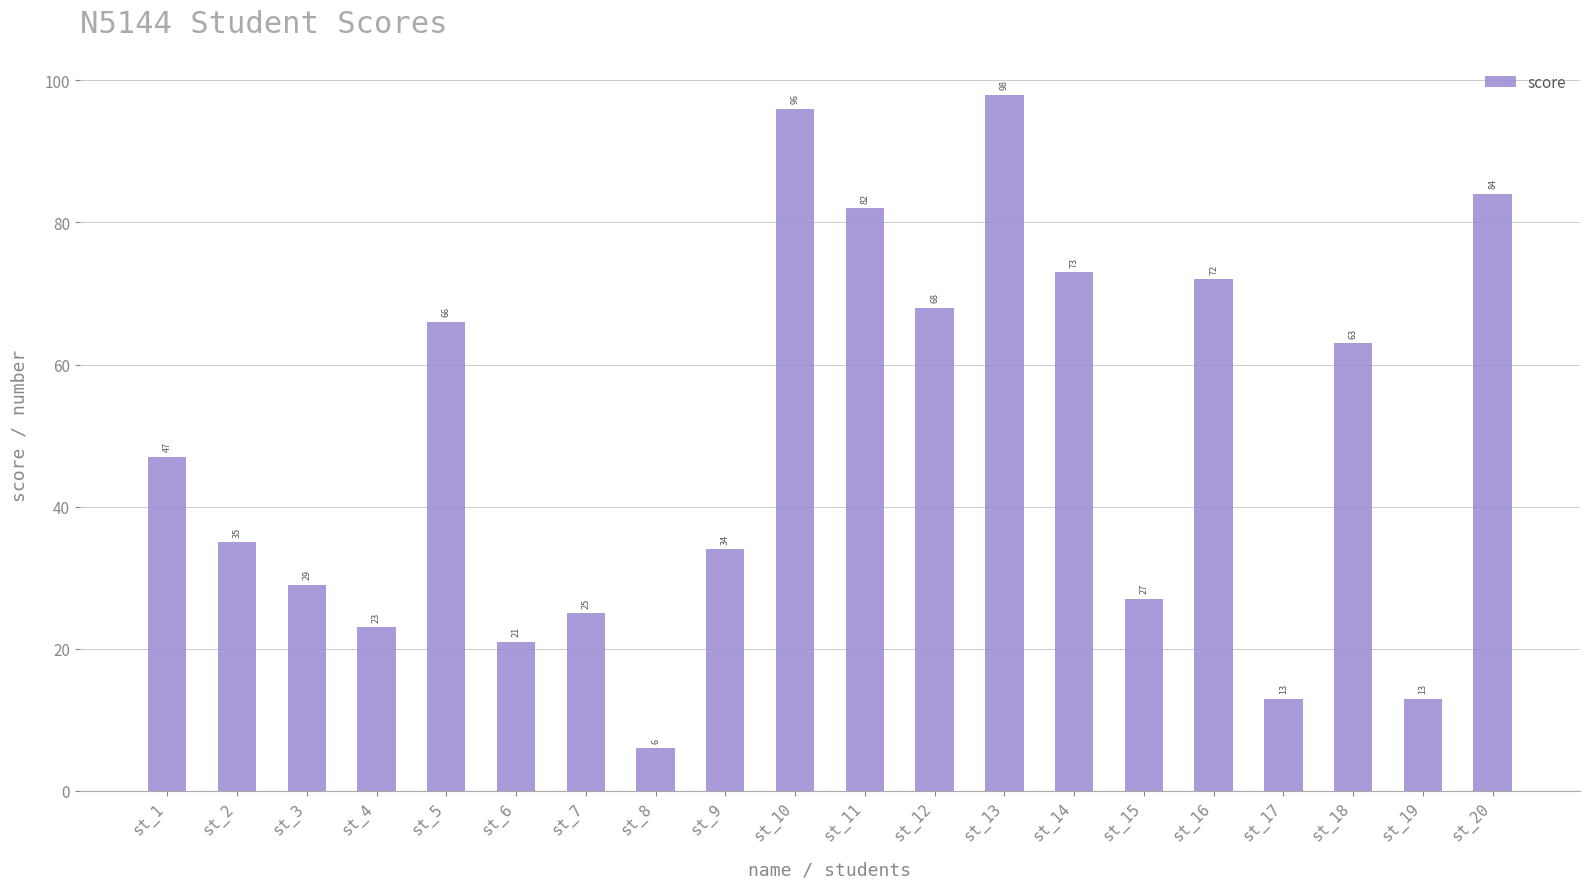

Which has a higher value, st_1 or st_14?

st_14